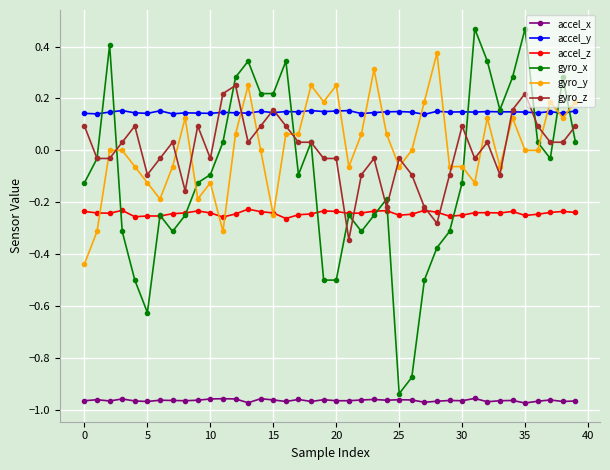

What are all the series names shown in the legend?

accel_x, accel_y, accel_z, gyro_x, gyro_y, gyro_z